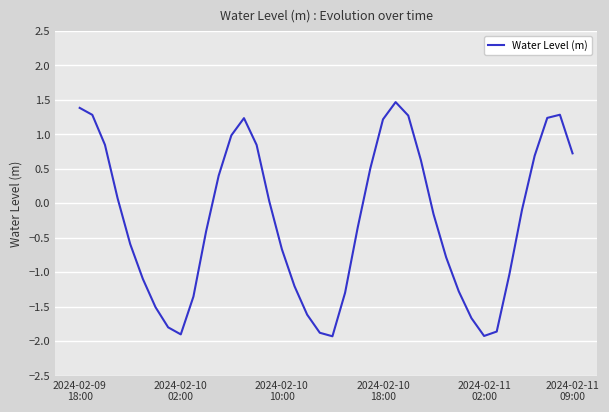

What is the sum of all values?

-10.3